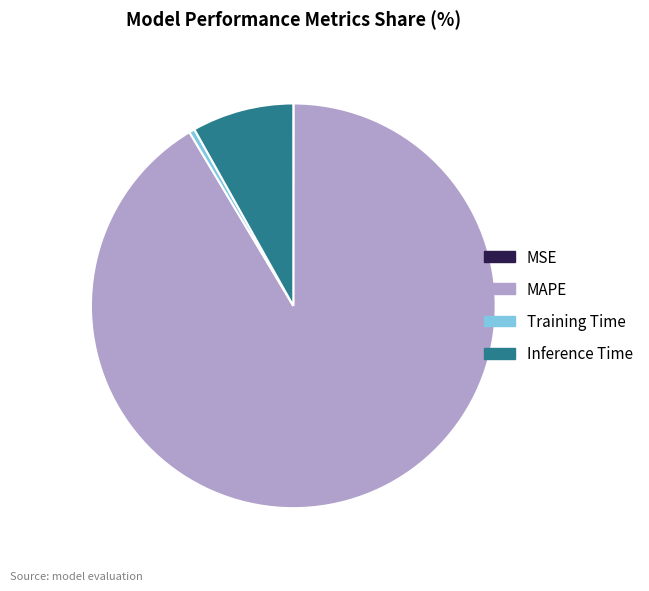

To the nearest percent, what is the difference between the Inference Time and MSE slice percentages?

8%